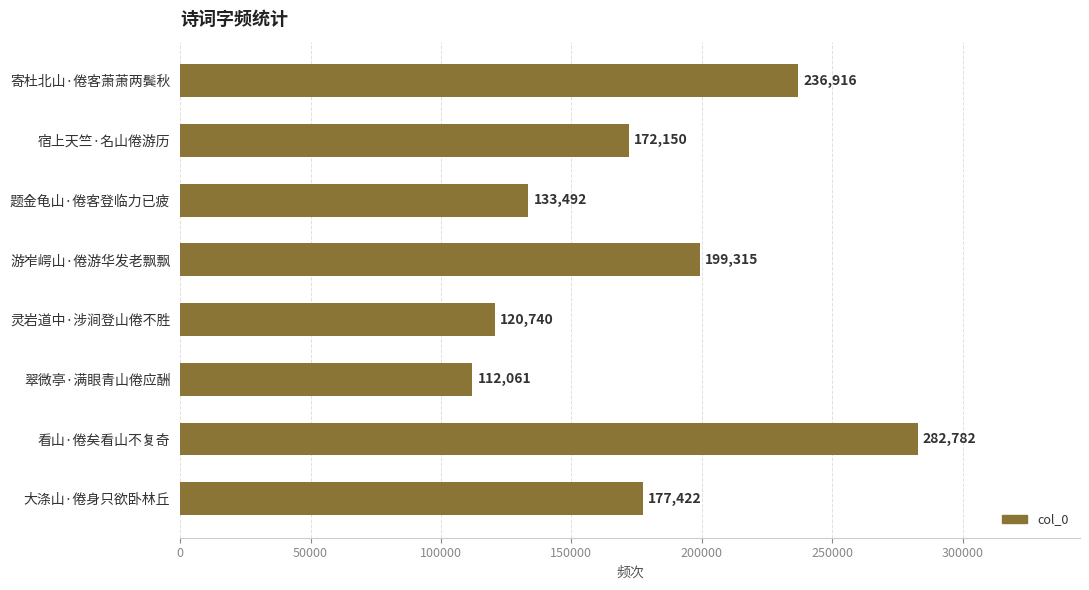

What is the average value?

179360